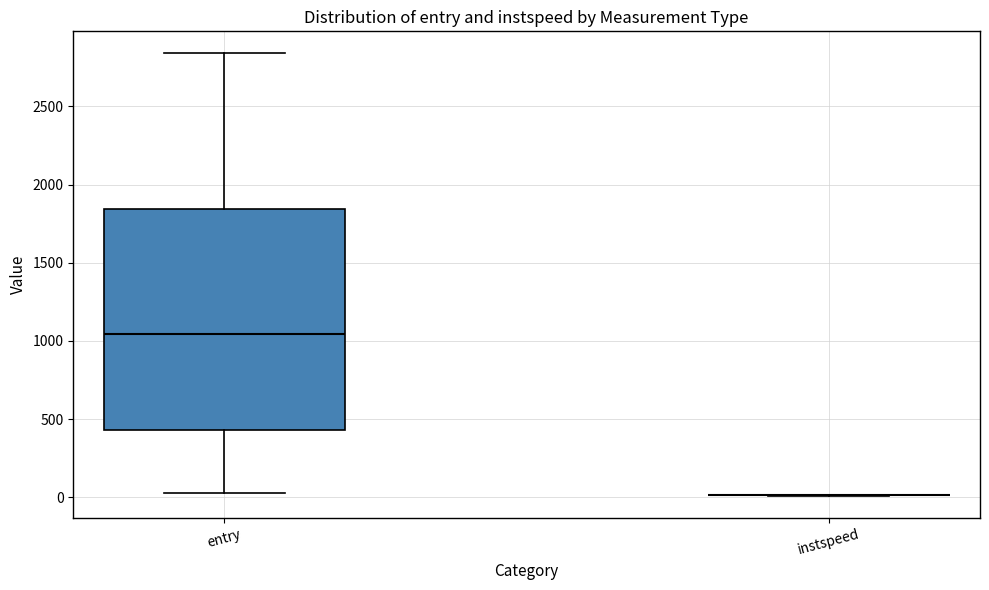

Reading left to right, read every box against the y-axis: the position of its median line, the range the box covers, and the ends of its whiskers. The values are not printed on the chart, so give them approximately, as read against the axis.

entry: median 1050, box 450 to 1850, whiskers 50 to 2850
instspeed: box collapsed to a line at 0, whiskers 0 to 0